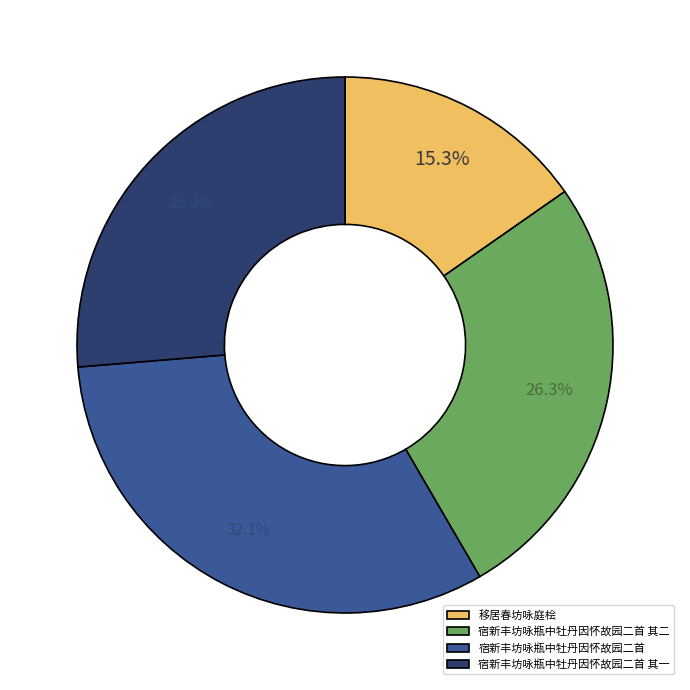

To the nearest percent, what percentage of the pie is 宿新丰坊咏瓶中牡丹因怀故园二首 其一?

26%